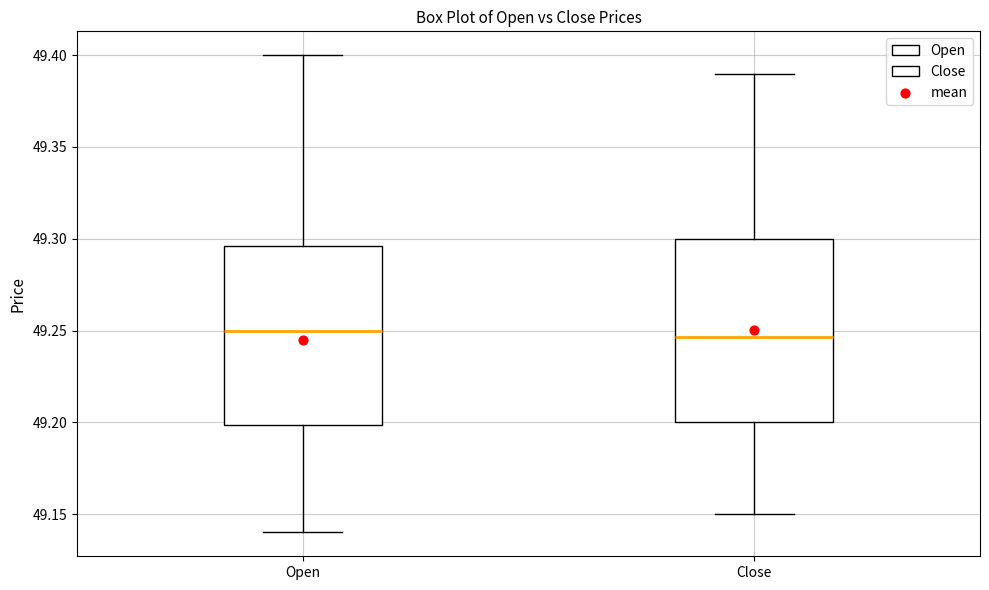

Where does the lower whisker of the box for Close end on the y-axis? The values are not printed on the chart, so give them approximately, as read against the axis.

49.150